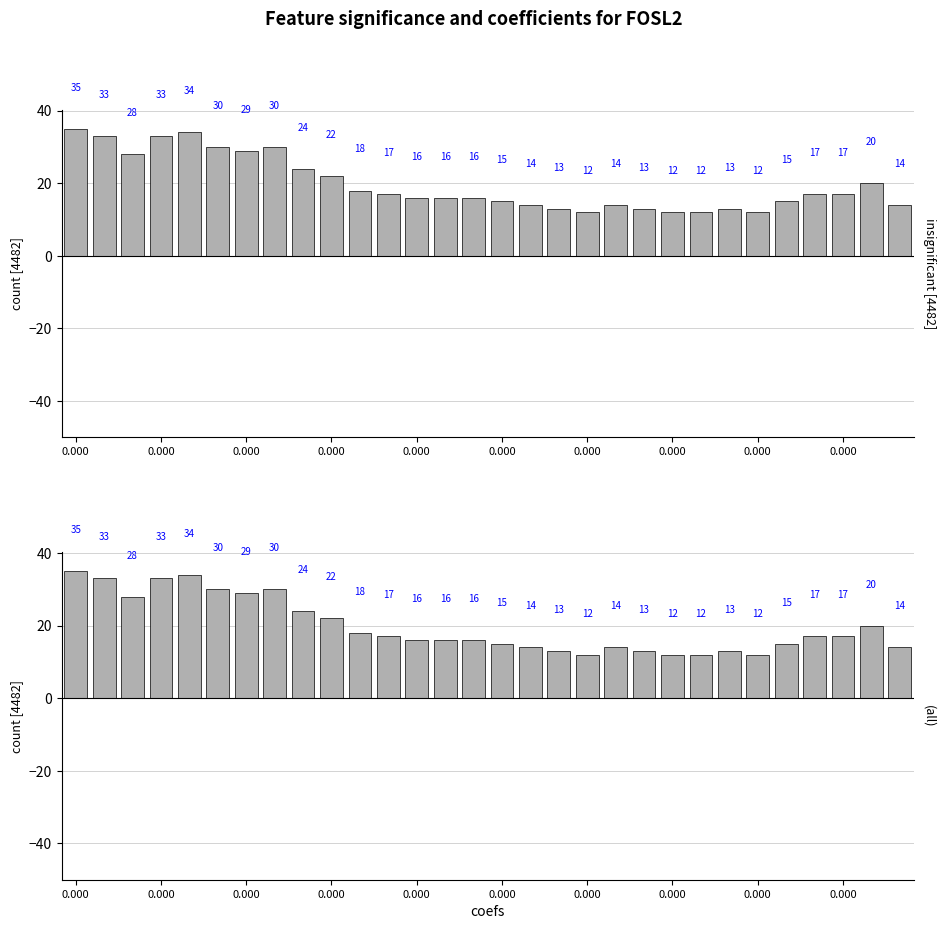

What is the ratio of the value at 0.000 to the value at 0.000?

1.2